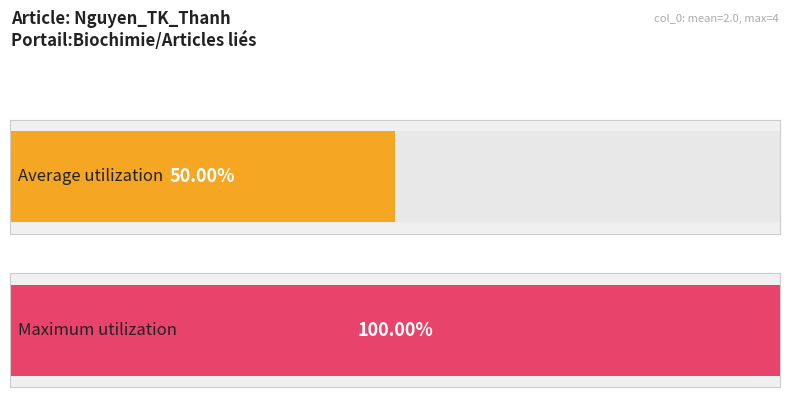

Is it true that the value at row 3 is 1?

False